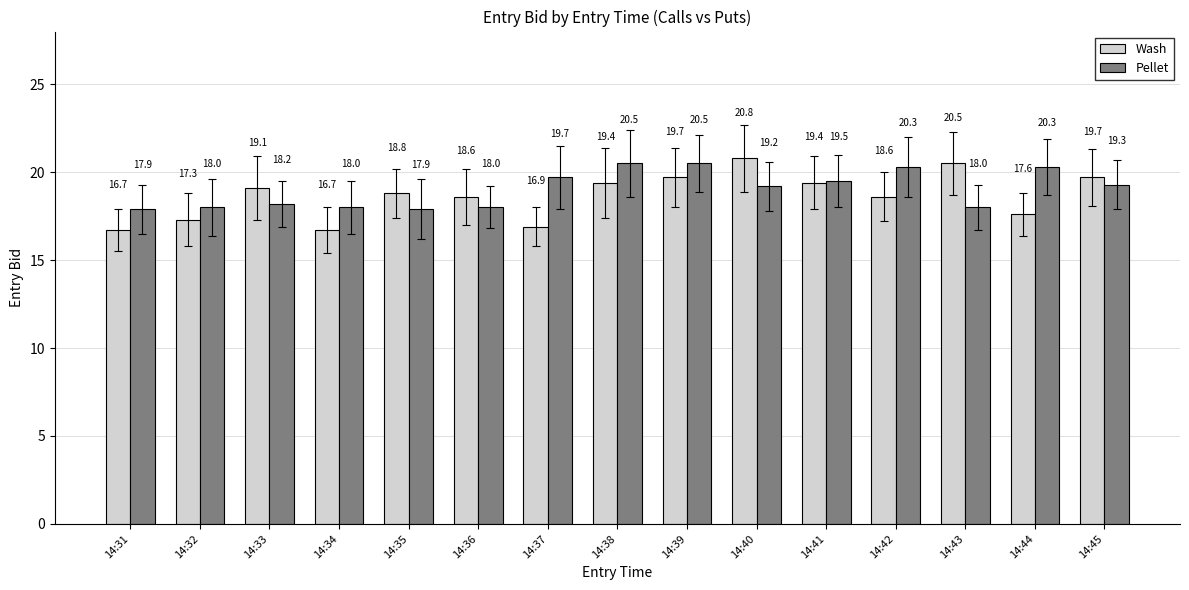

What is the maximum value for Wash?

20.8